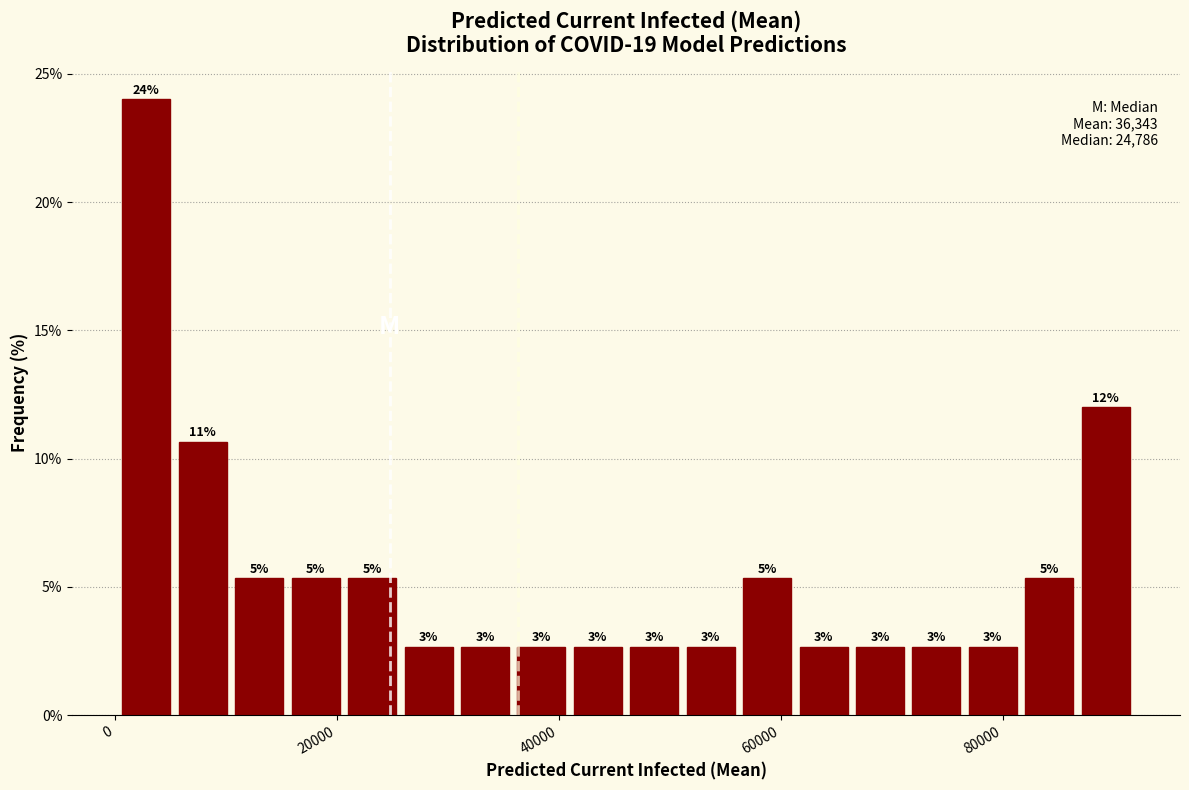

Read against the x-axis, roughly where is the centre of the tallest bar?

2000